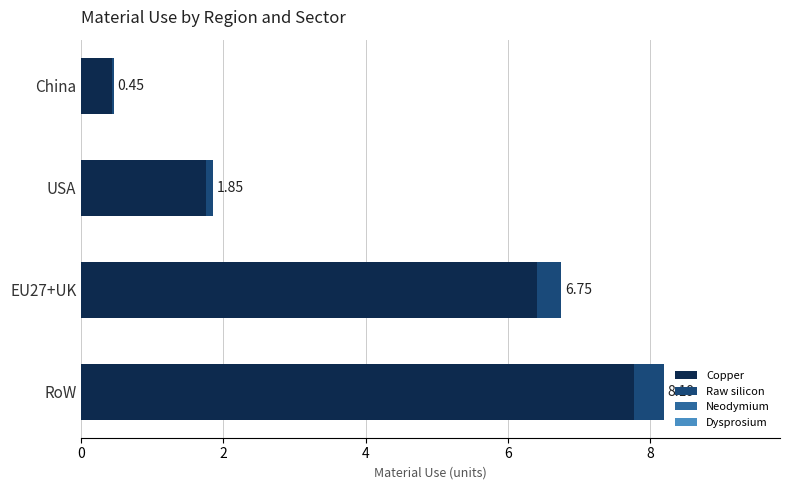

At which category is the sum across all series the highest?

RoW